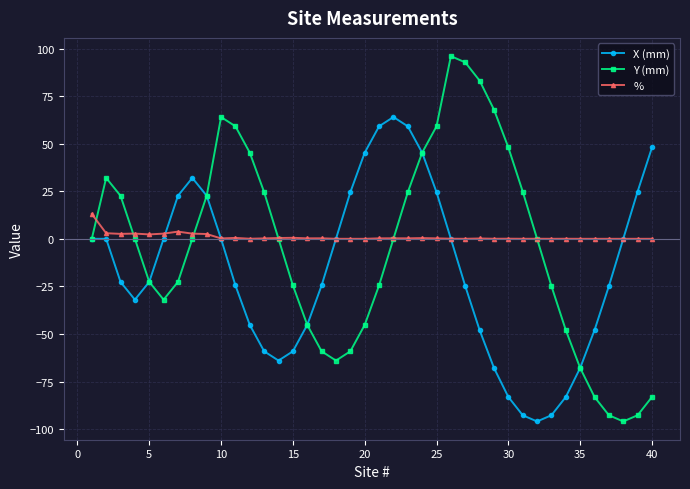

Which series has the widest spread of values?

Y (mm)